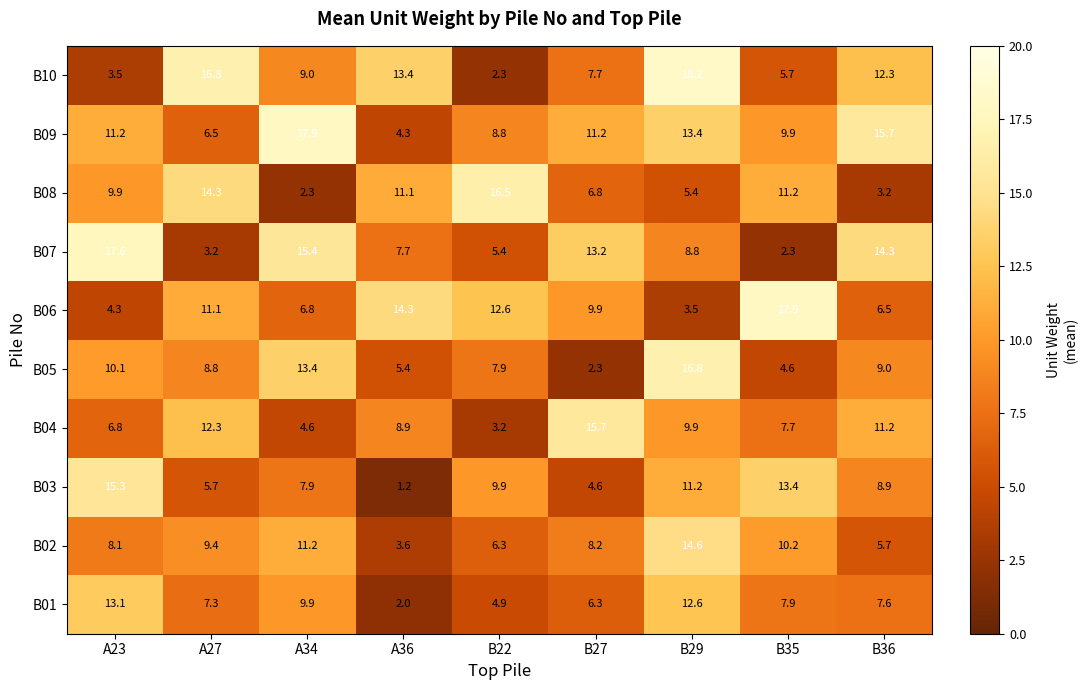

What is the total value across all series at B36?

94.4